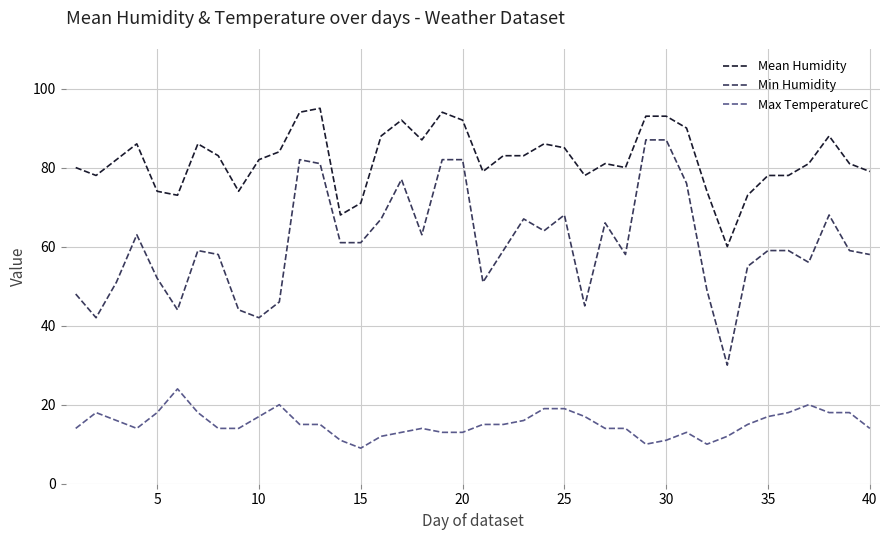

Which series has the largest range (max minus min)?

Min Humidity